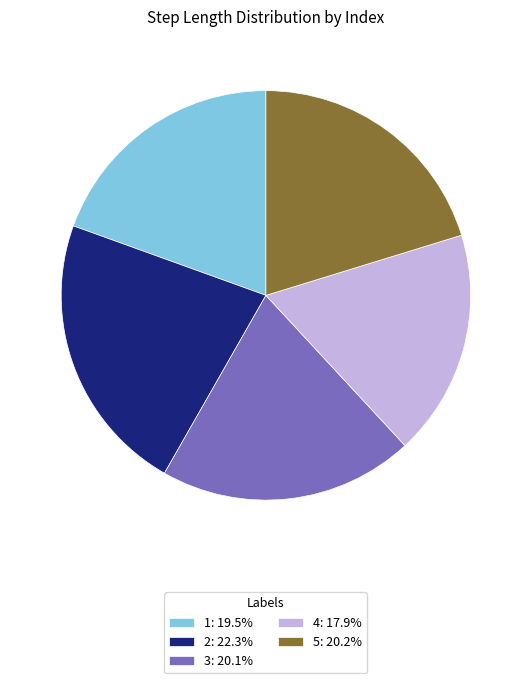

How many slices are in this pie chart?

5